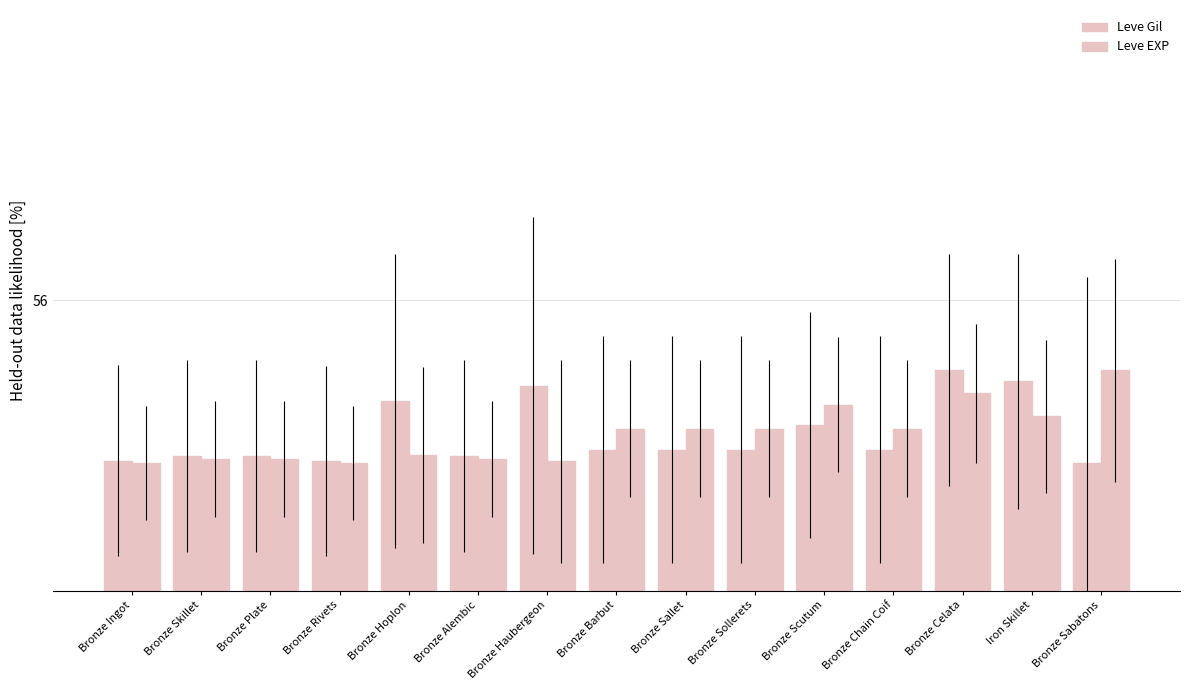

Reading left to right, list all the values displayed in this chart.

Leve Gil: 54.6	54.7	54.7	54.6	55.1	54.7	55.3	54.7	54.7	54.7	54.9	54.7	55.4	55.3	54.6
Leve EXP: 54.6	54.6	54.6	54.6	54.7	54.6	54.6	54.9	54.9	54.9	55.1	54.9	55.2	55.0	55.4